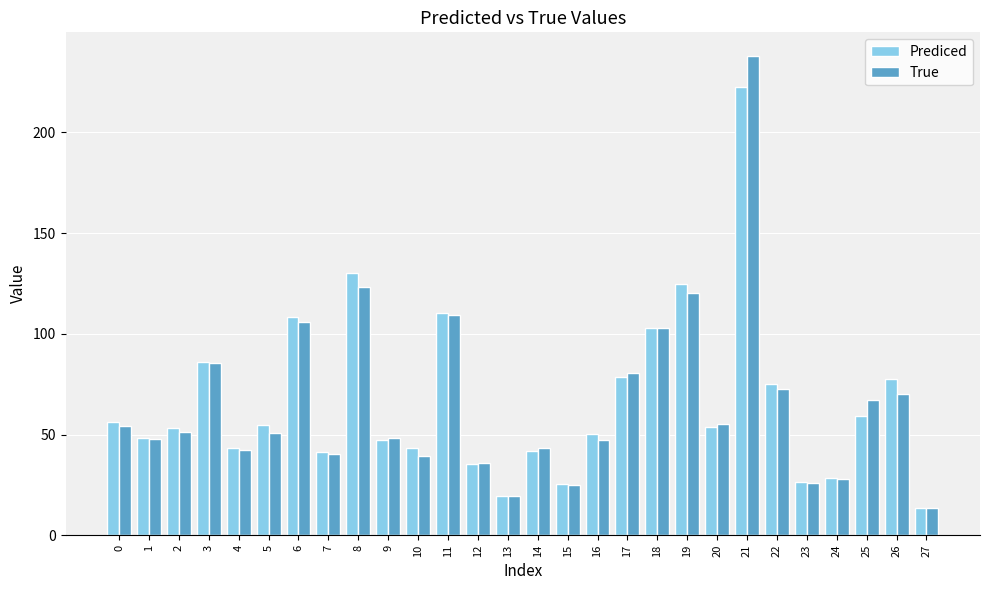

What are all the series names shown in the legend?

Prediced, True